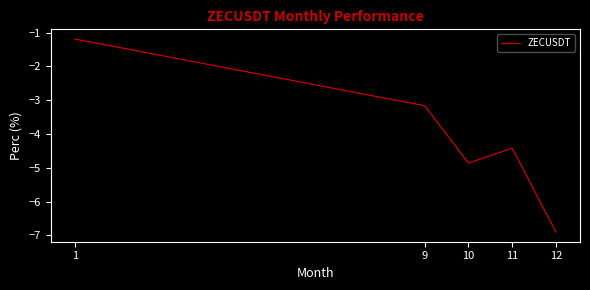

What is the sum of all values?

-20.5